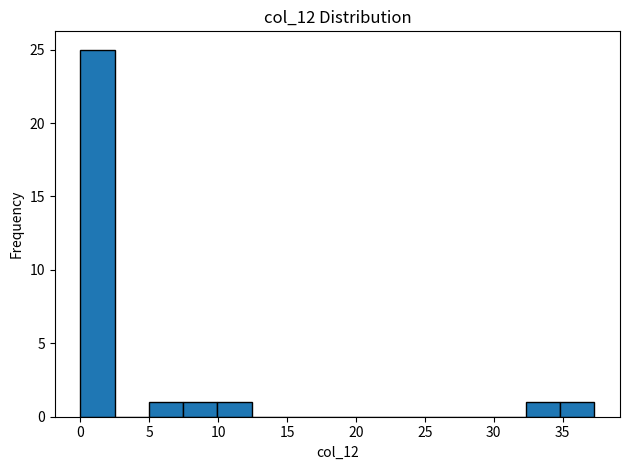

Reading left to right, transcribe this chart: for each bar, give the range it covers on the x-axis and its height. Neither the bar edges nor the heights are printed on the chart, so give them approximately, as read against the axes.

0.0 to 2.5: 25
2.5 to 5.0: 0
5.0 to 7.5: 1
7.5 to 10.0: 1
10.0 to 12.5: 1
12.5 to 15.0: 0
15.0 to 17.5: 0
17.5 to 20.0: 0
20.0 to 22.5: 0
22.5 to 25.0: 0
25.0 to 27.5: 0
27.5 to 30.0: 0
30.0 to 32.5: 0
32.5 to 35.0: 1
35.0 to 37.5: 1